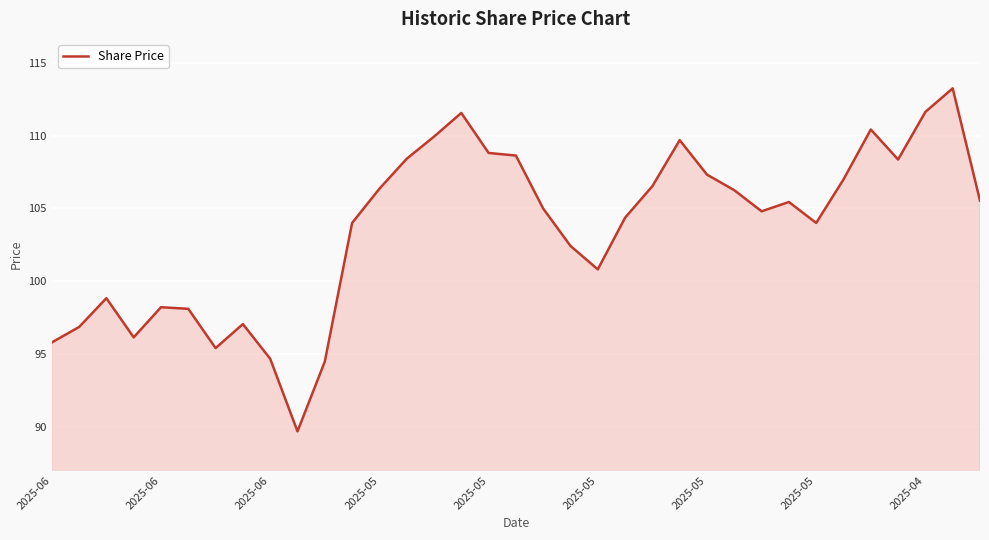

Does the chart have visible grid lines?

Yes